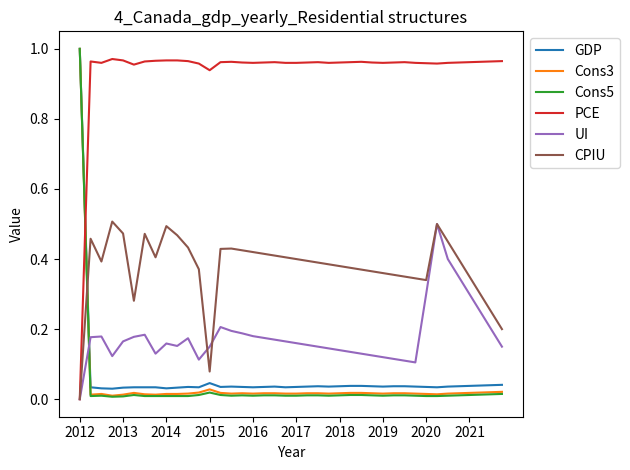

True or false: GDP and PCE cross at least once.

True